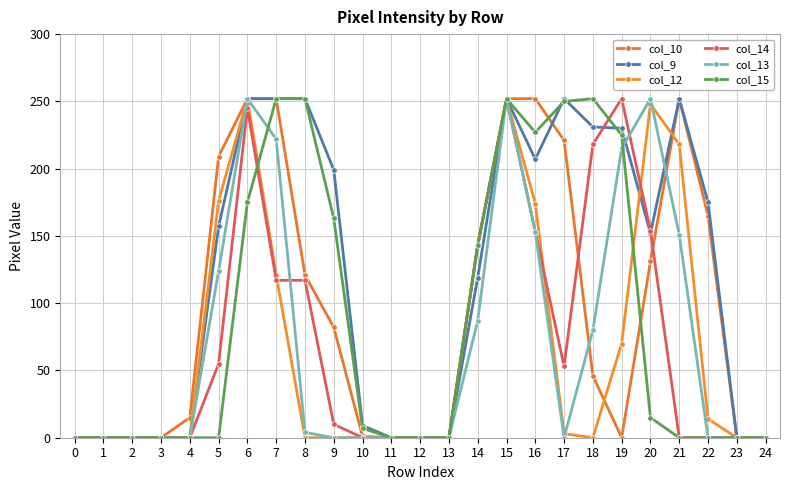

Is it true that col_14 equals 88 at 17?

False